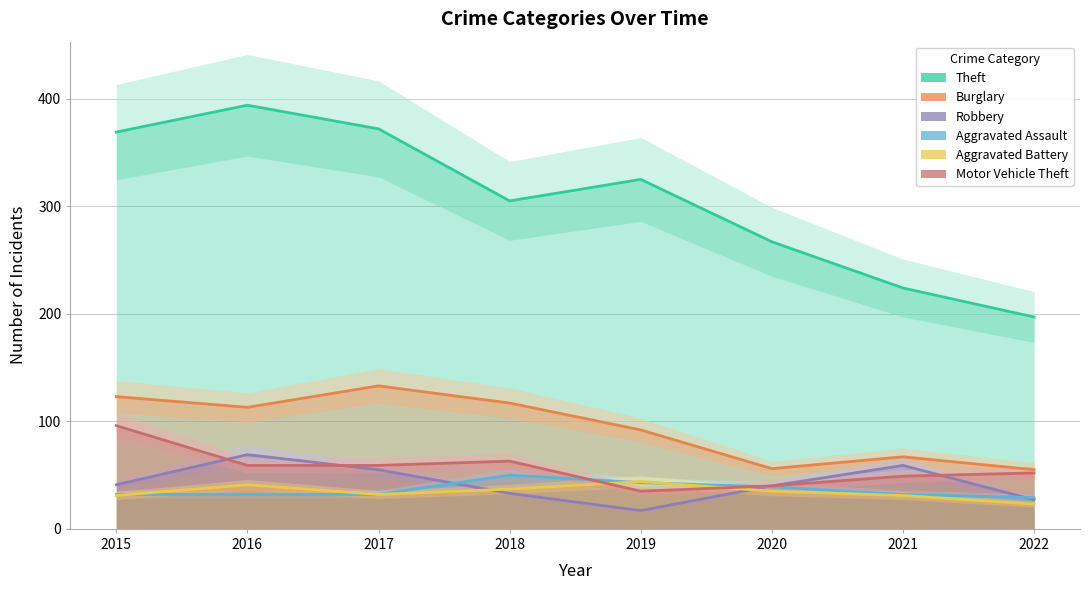

Rank the series by their maximum value, from highest to lowest.

Theft, Burglary, Motor Vehicle Theft, Robbery, Aggravated Assault, Aggravated Battery